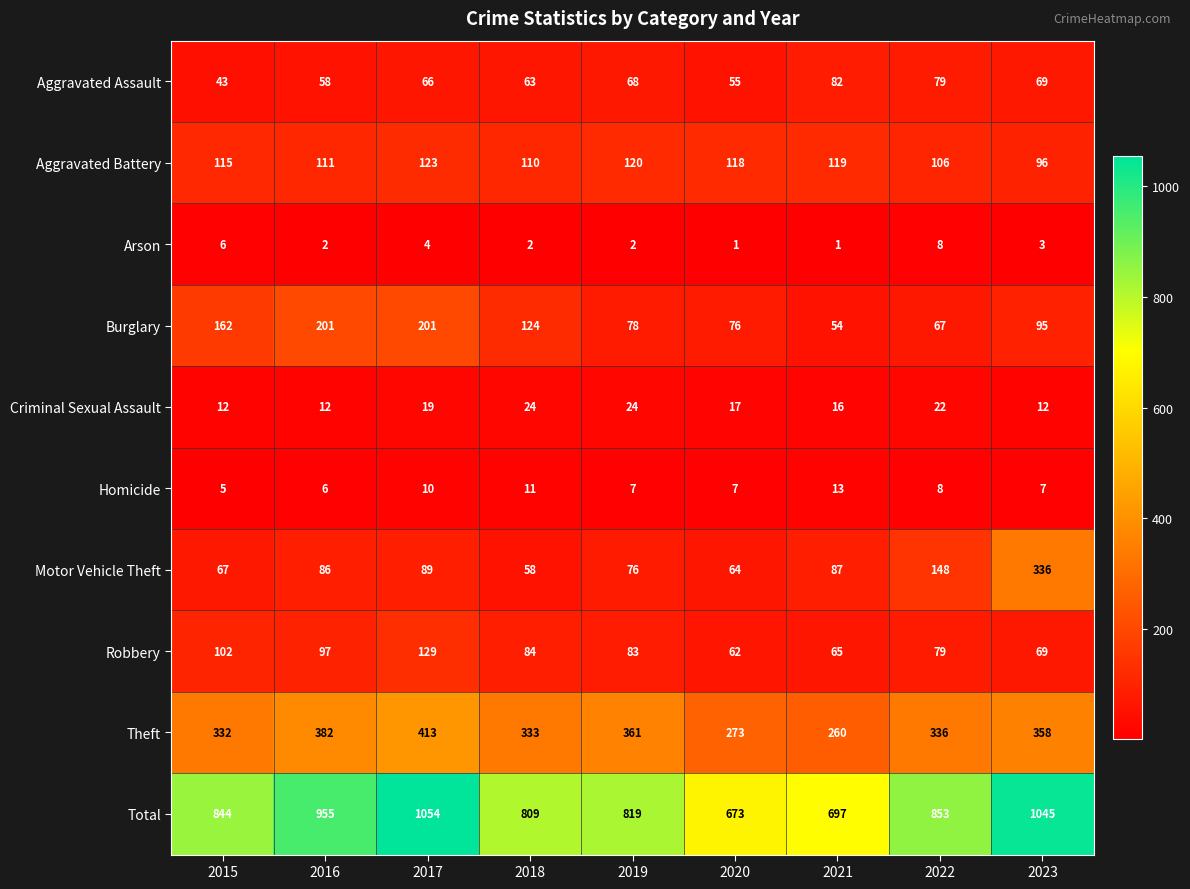

Which series has the largest range (max minus min)?

Total